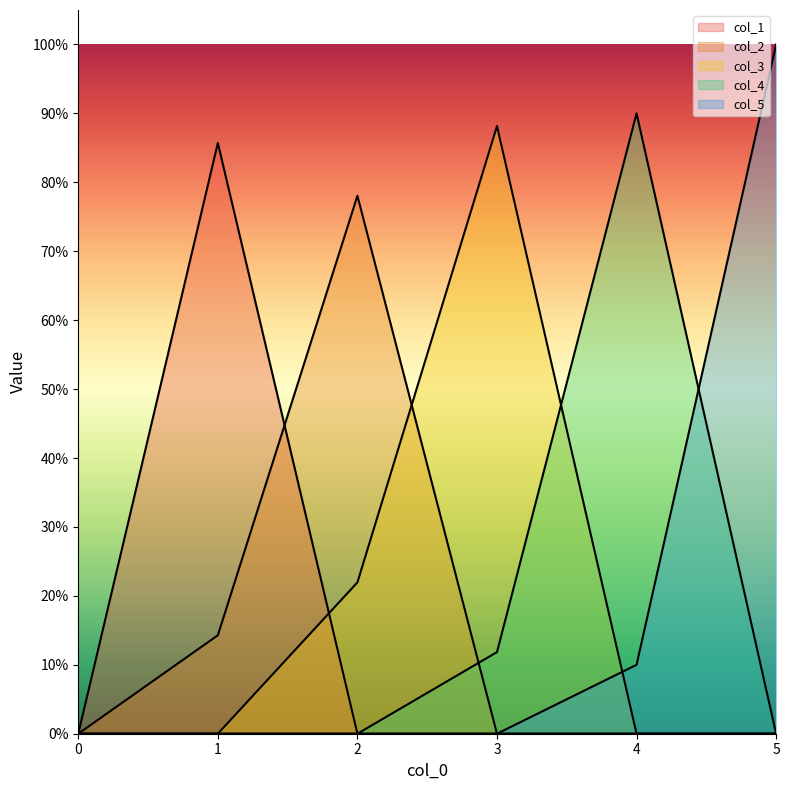

At which category does col_1 reach its first local peak?

1